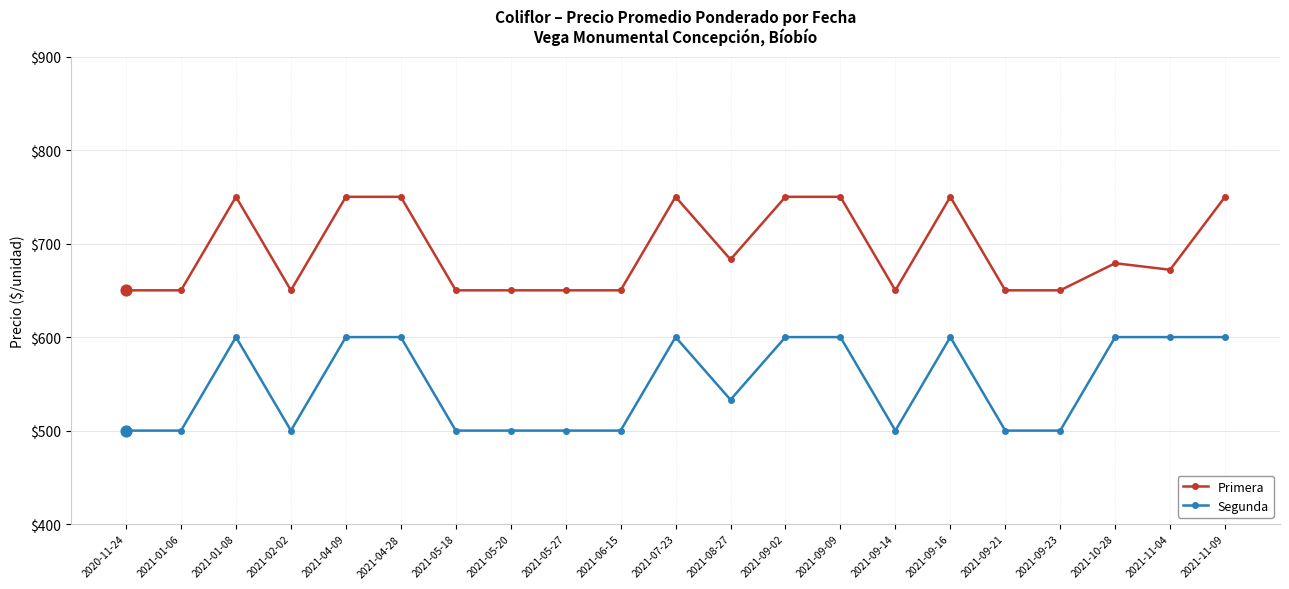

What is the difference between the highest and lowest values at 2021-11-09?

150